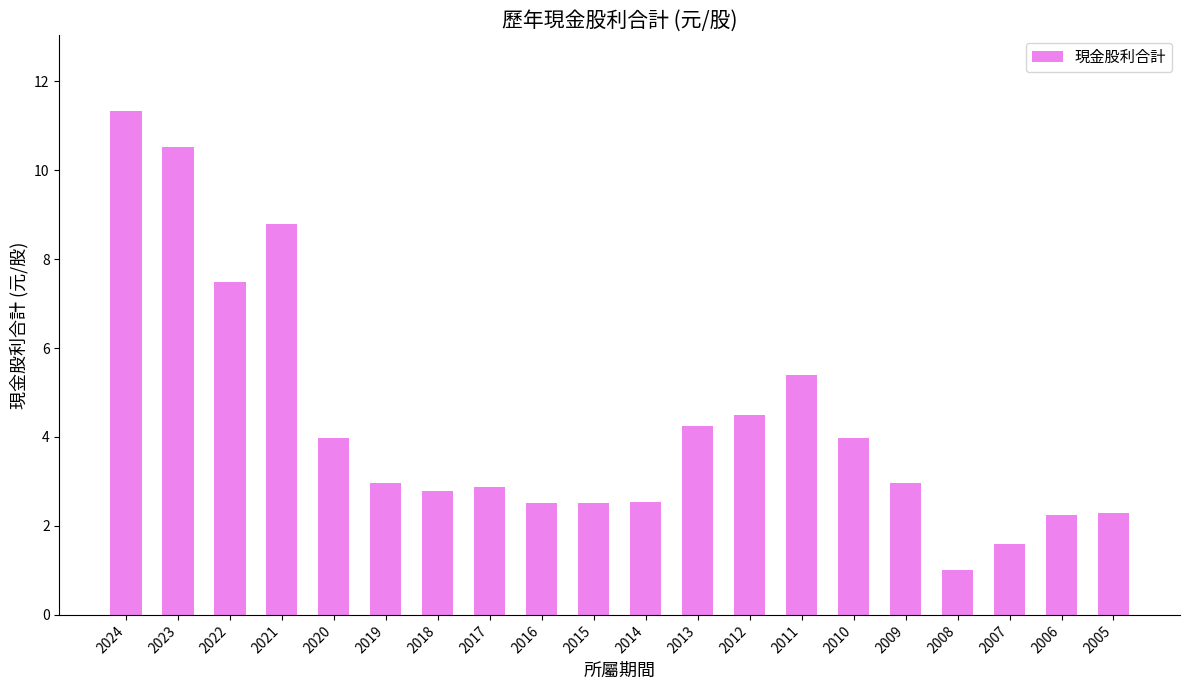

Which label corresponds to the smallest value in the chart?

2008